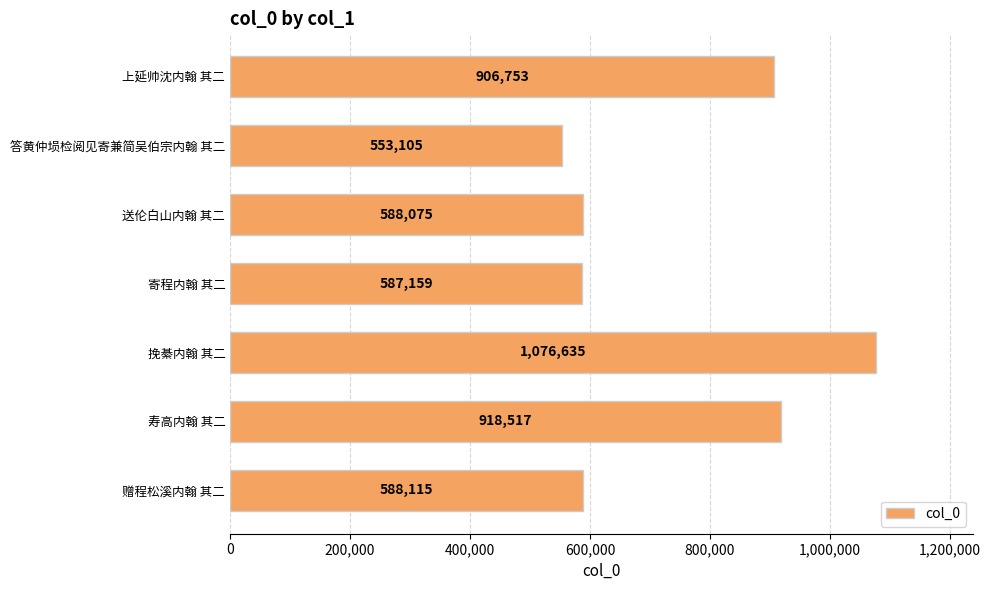

How many distinct data groups are displayed?

1